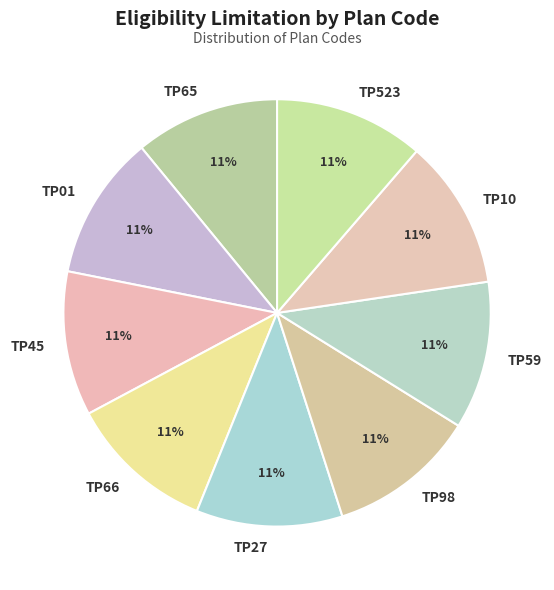

Is it true that TP65 is 11% of the pie?

True